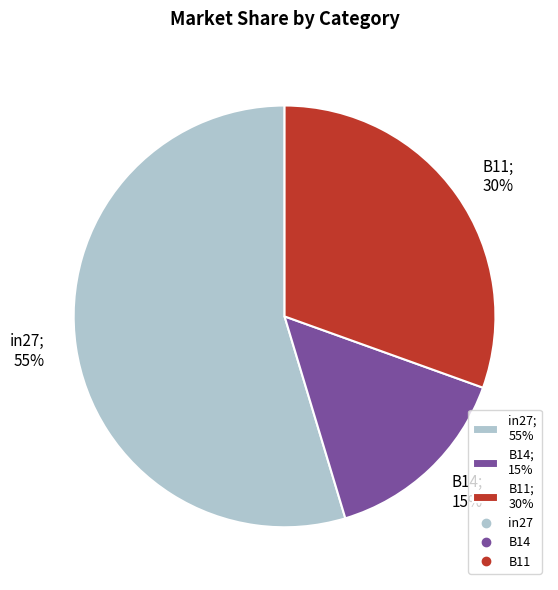

To the nearest percent, what is the combined percentage of B14; 15% and B11; 30%?

45%